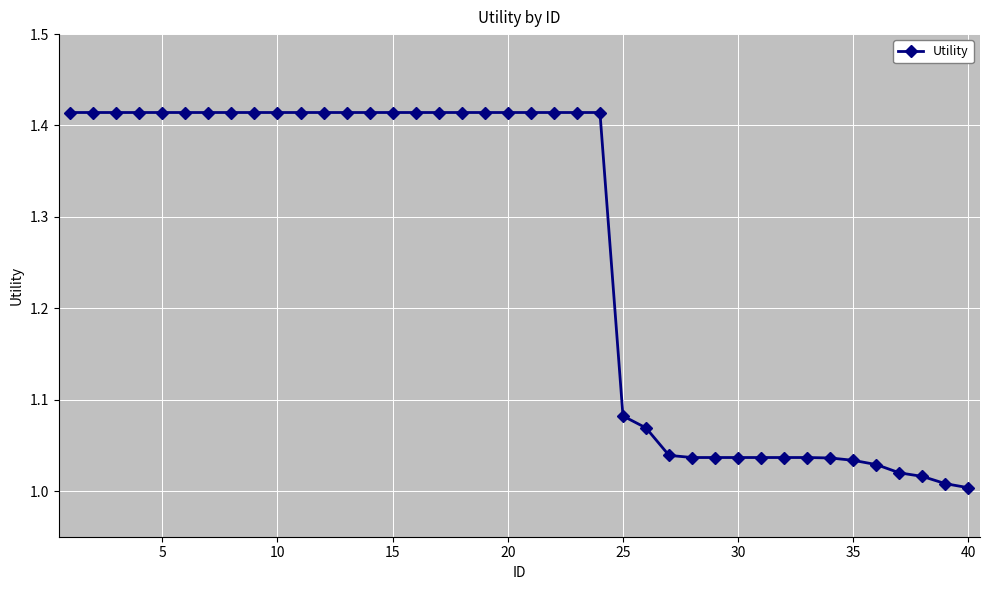

What is the sum of all values?

50.5